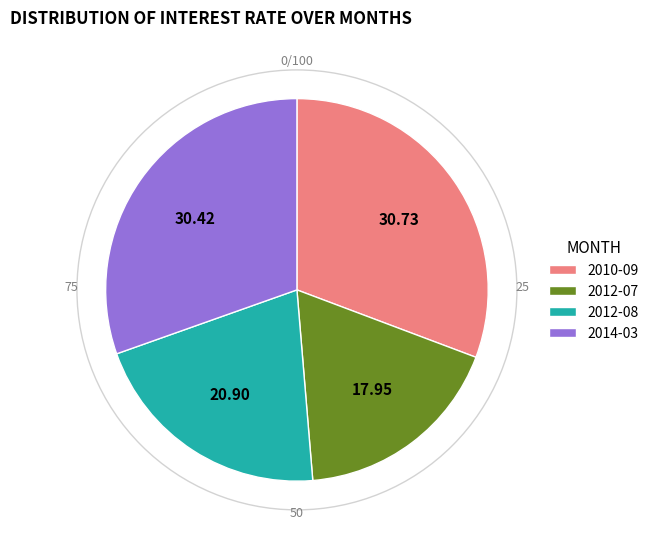

How many segments does this pie chart have?

4